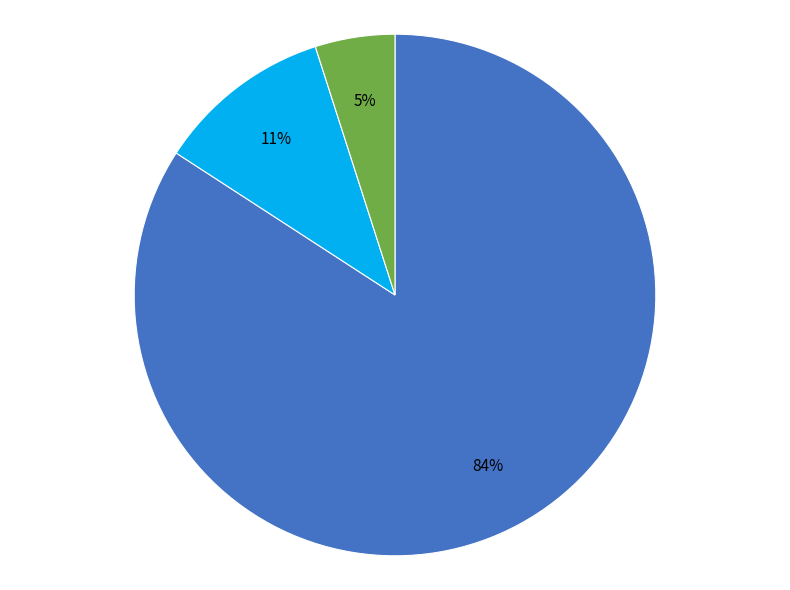

Is there a majority slice in this chart?

Yes